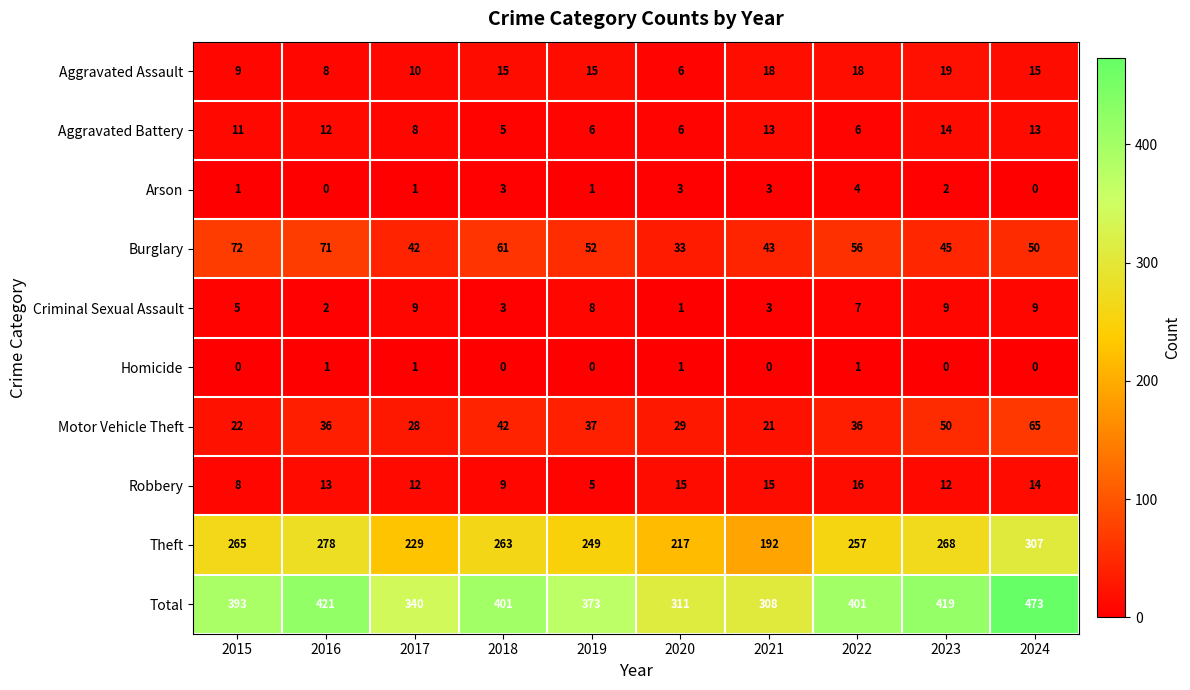

Rank the series at 2016 from highest to lowest value.

Total, Theft, Burglary, Motor Vehicle Theft, Robbery, Aggravated Battery, Aggravated Assault, Criminal Sexual Assault, Homicide, Arson